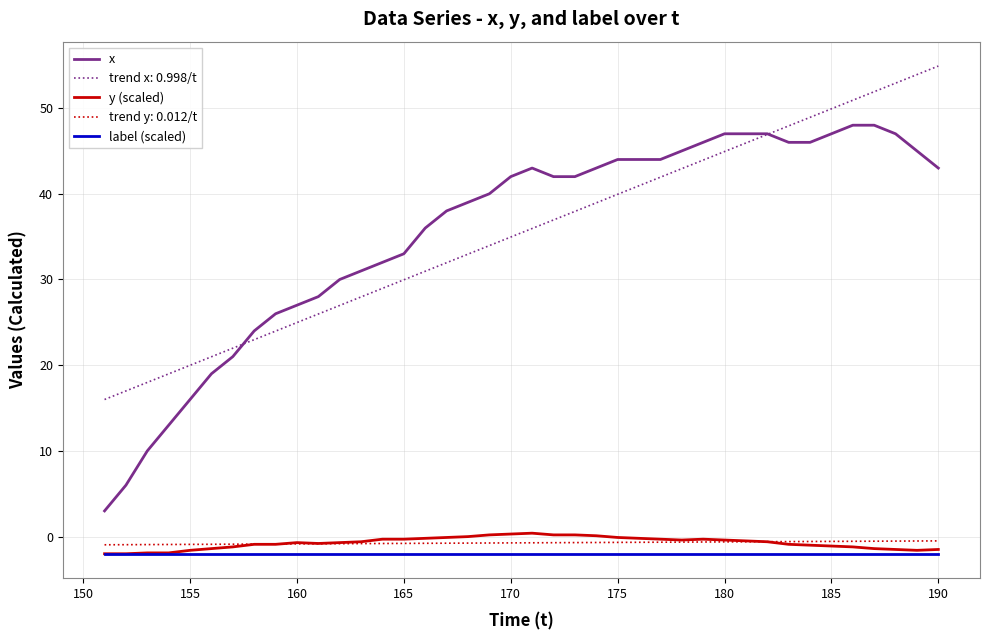

What is the maximum value for y (scaled)?

0.4